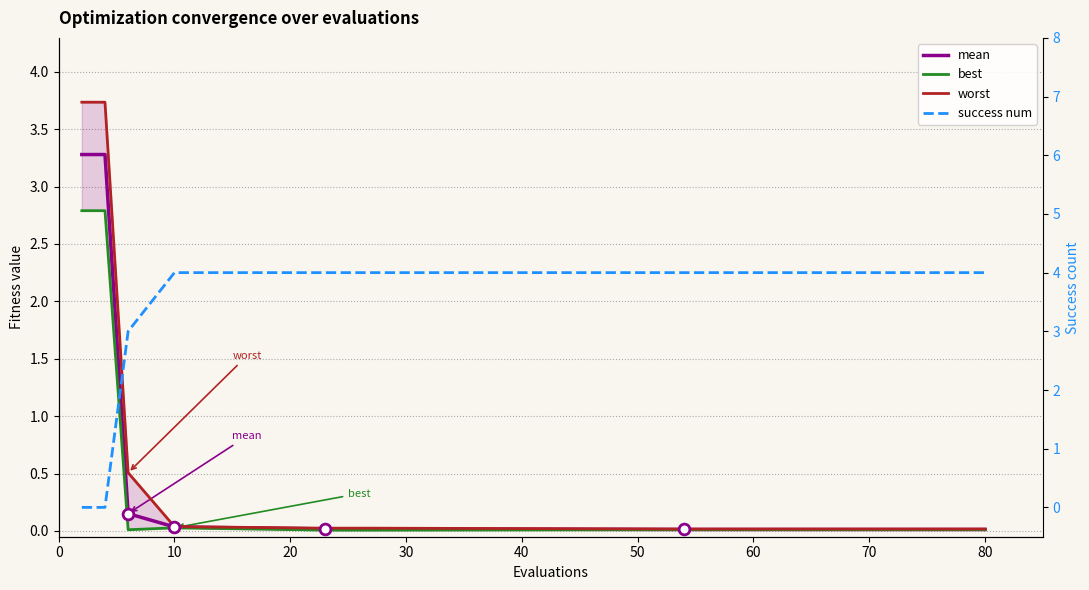

Is the value of best at 80 greater than the value of worst at 0?

No